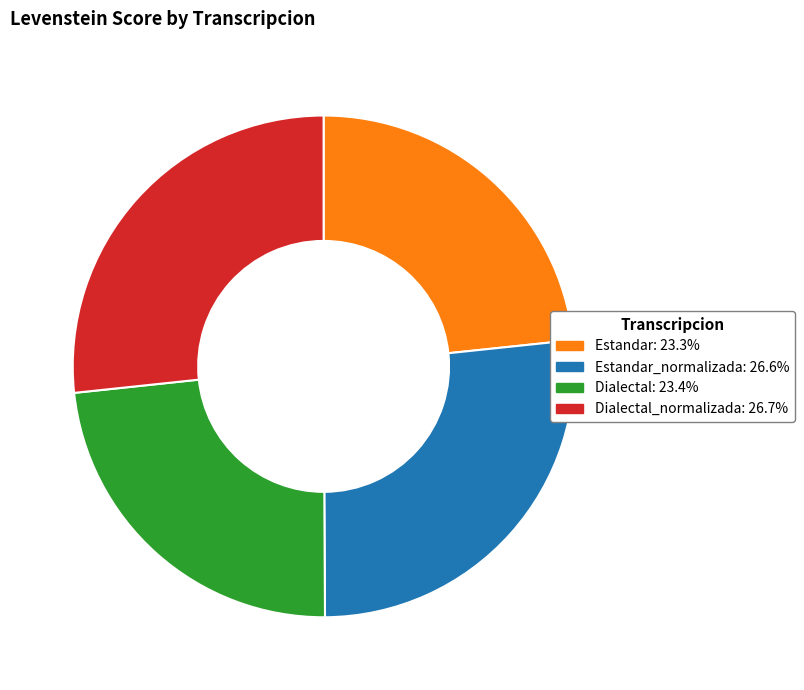

Is there any slice that represents more than half of the pie?

No